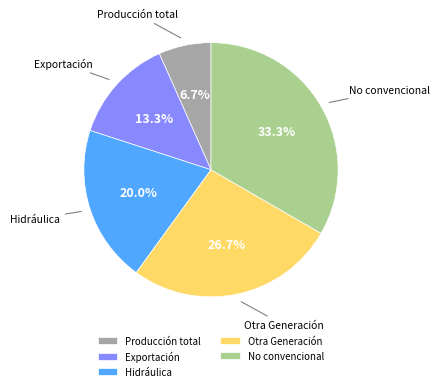

What is the ratio of the value at Hidráulica to the value at No convencional?

0.6